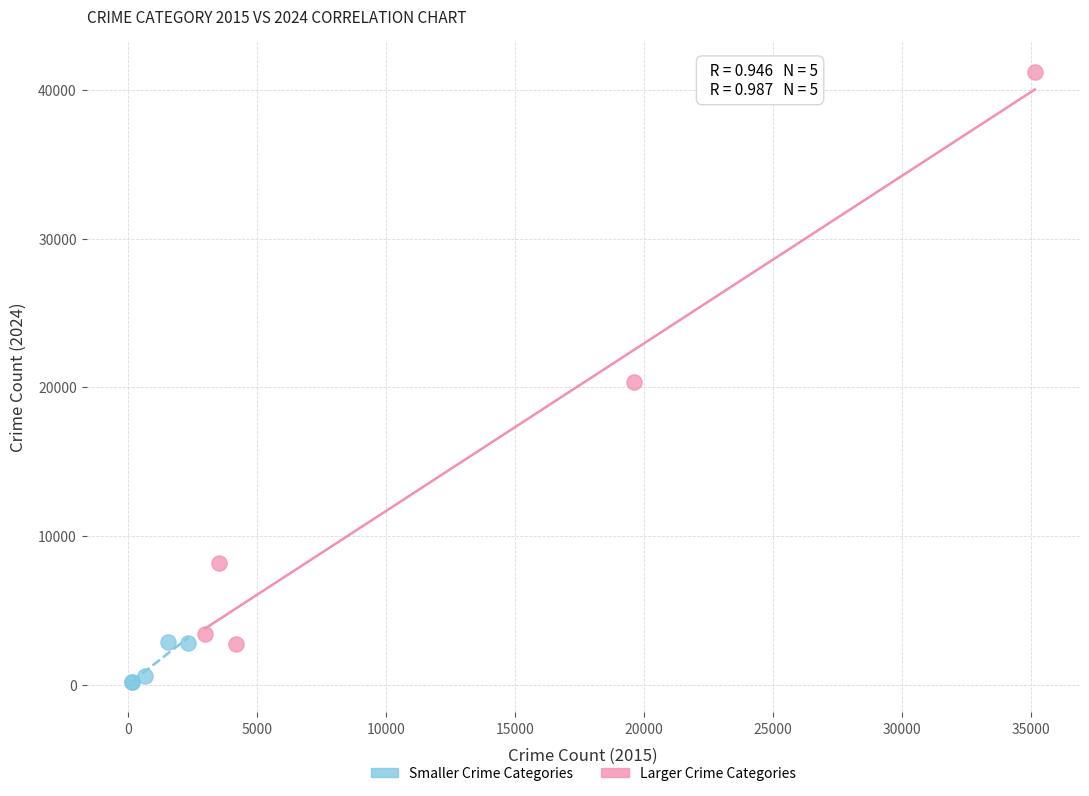

Which series contains the highest Y value?

Larger Crime Categories